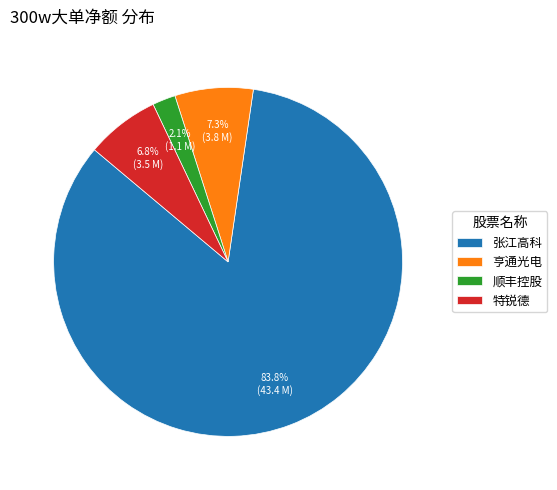

Which category accounts for the majority?

张江高科